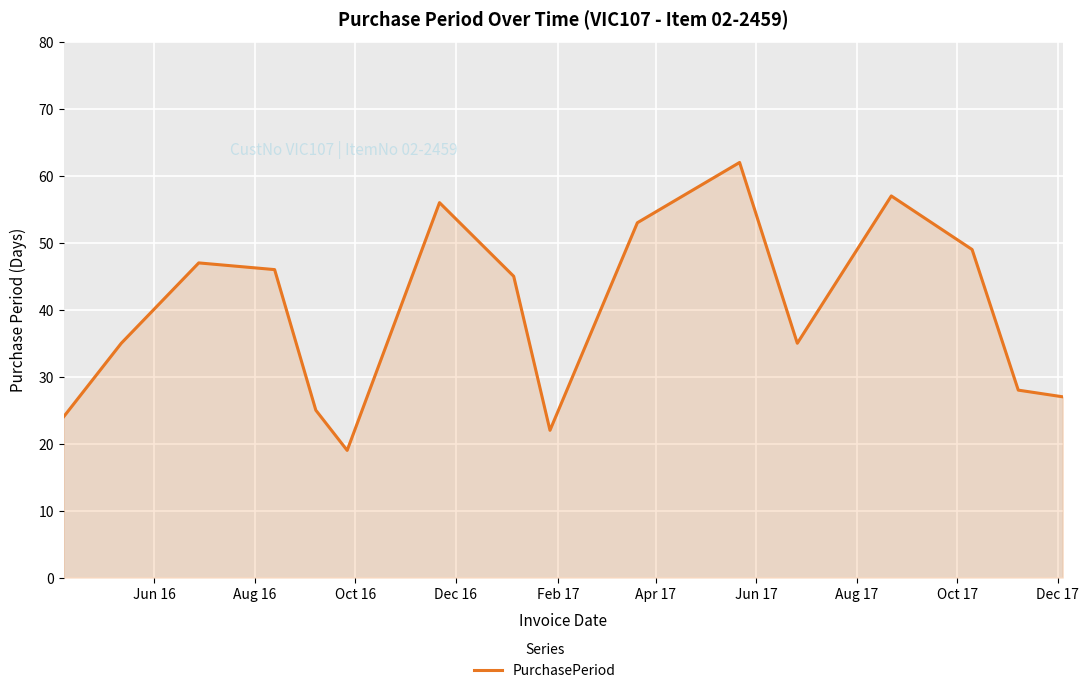

What is the greatest value displayed?

62